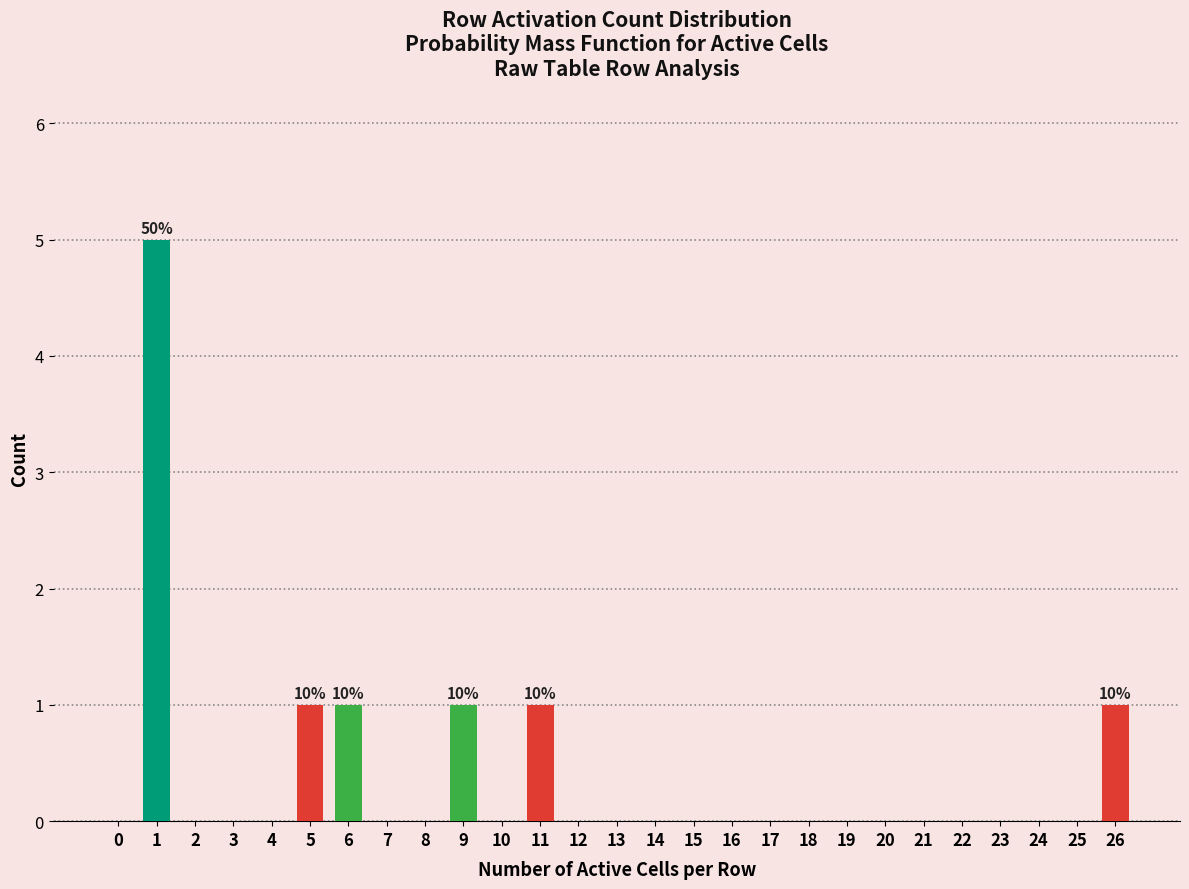

Reading left to right, extract all data points from this chart.

0=0	1=5	2=0	3=0	4=0	5=1	6=1	7=0	8=0	9=1	10=0	11=1	12=0	13=0	14=0	15=0	16=0	17=0	18=0	19=0	20=0	21=0	22=0	23=0	24=0	25=0	26=1